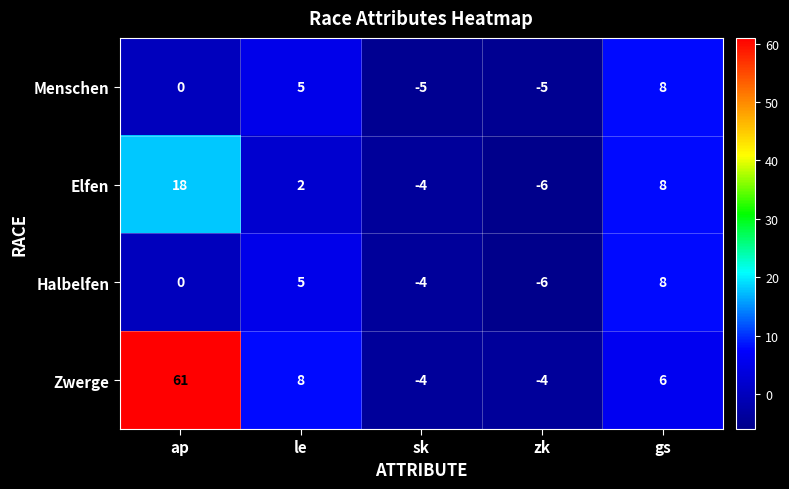

Which category has the highest value across all series?

ap